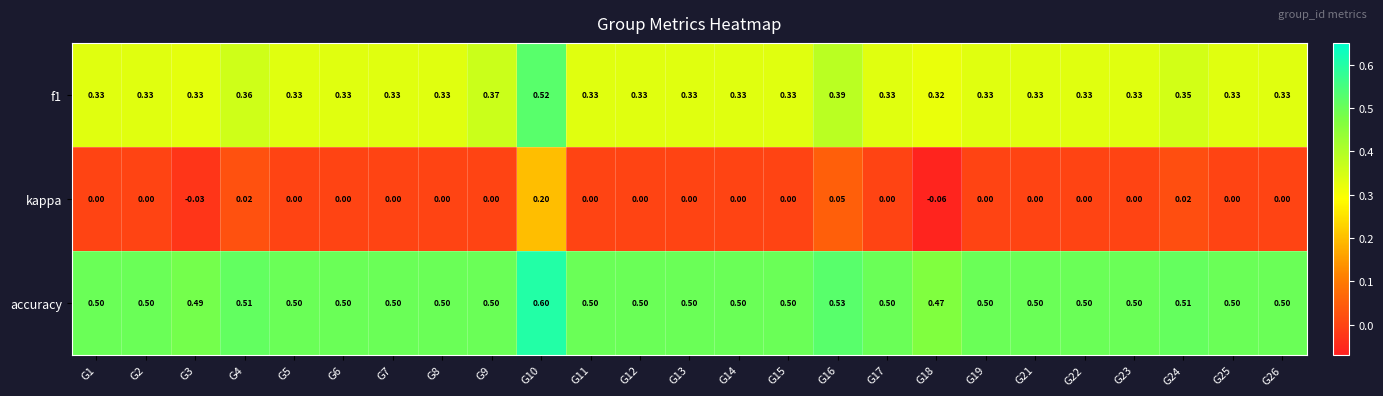

Which series has the largest range (max minus min)?

kappa